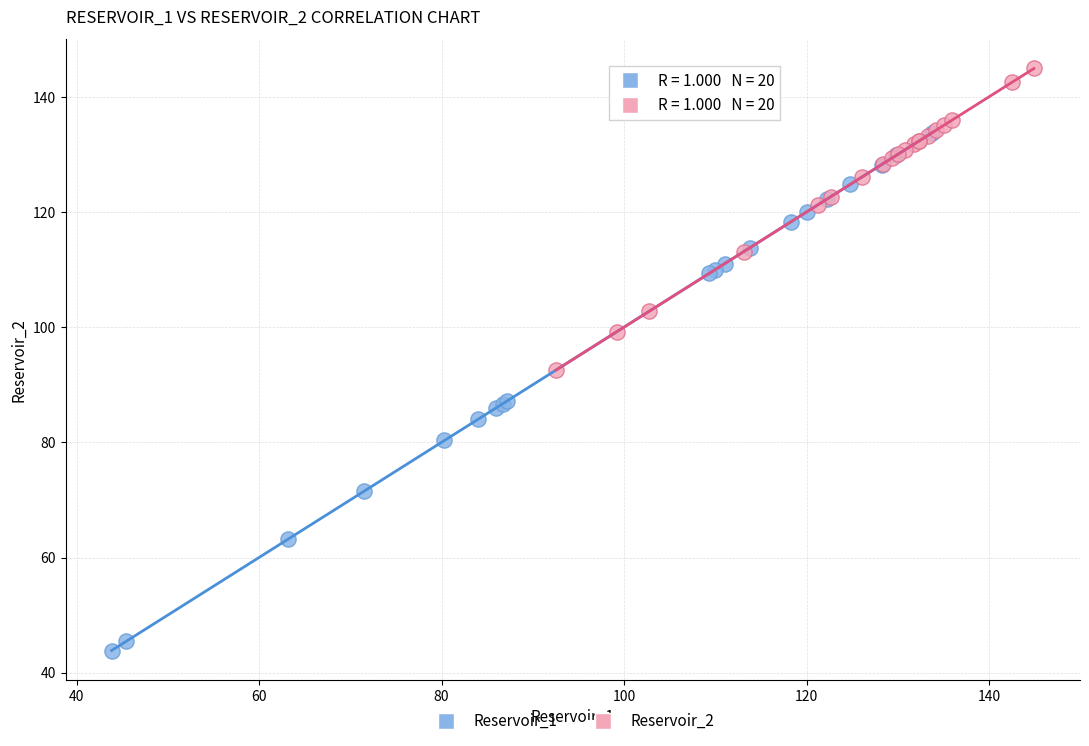

What are all the series names shown in the legend?

Reservoir_1, Reservoir_2